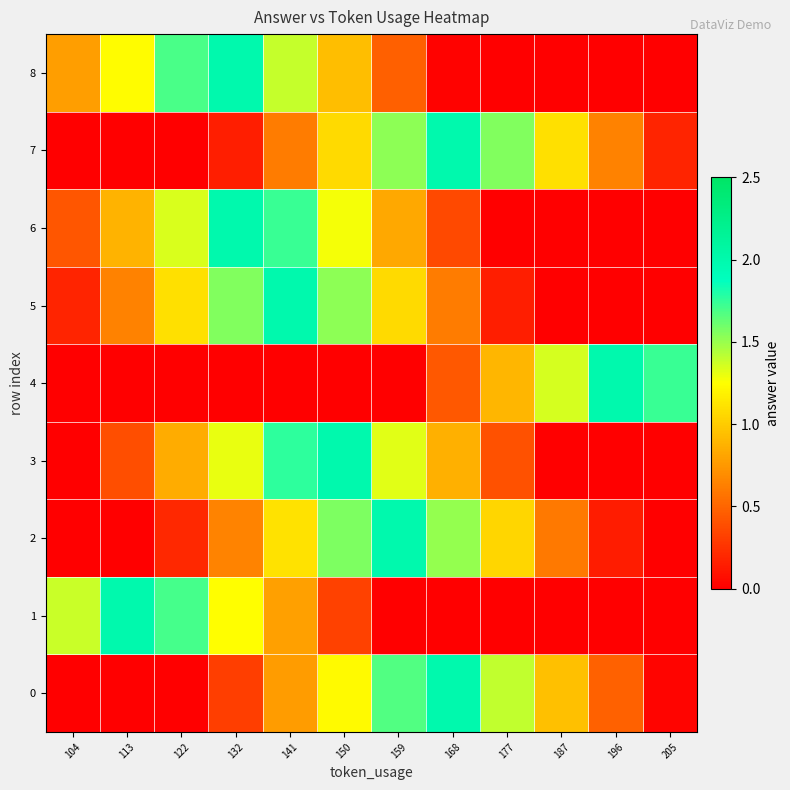

Which has a higher value, 113 or 104?

113